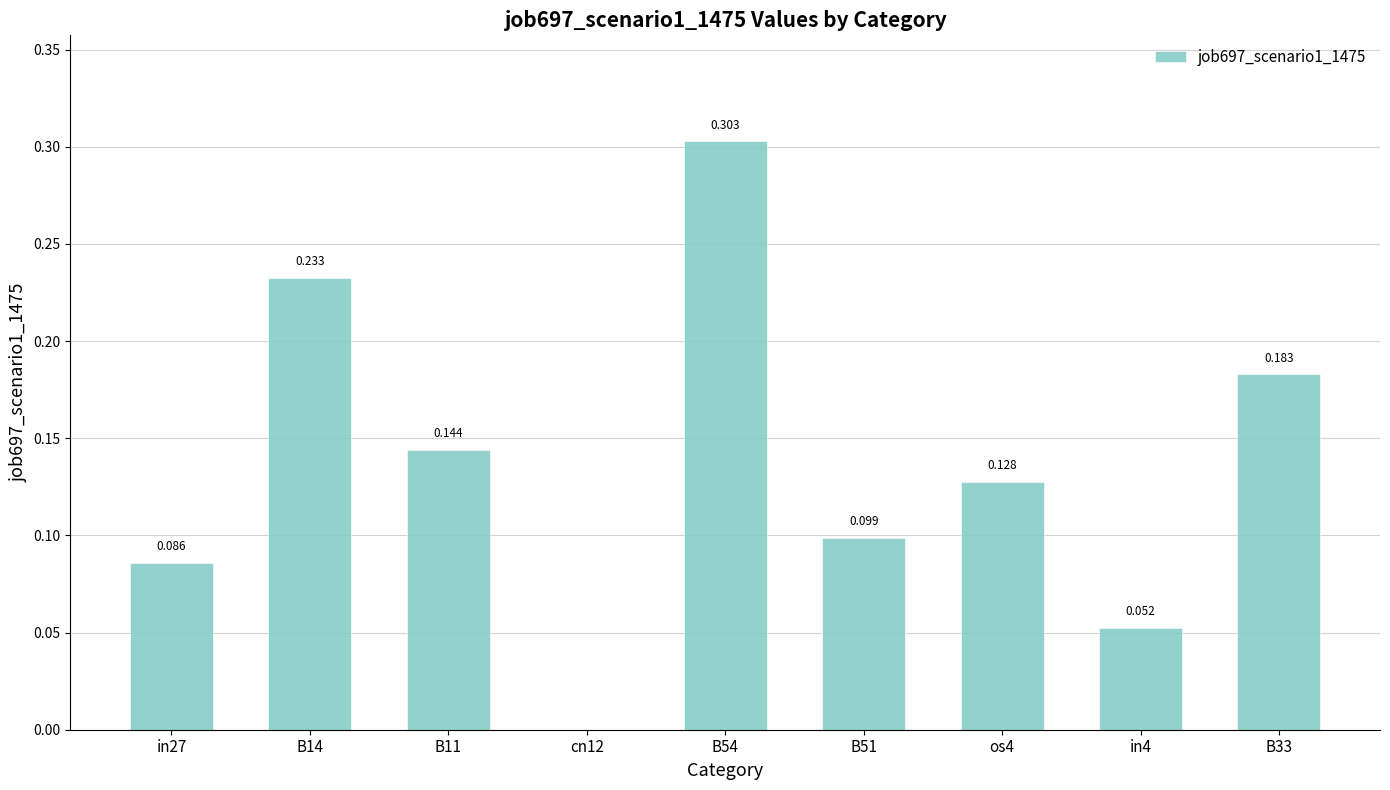

Reading left to right, list all the values displayed in this chart.

0.1	0.2	0.1	0.0	0.3	0.1	0.1	0.1	0.2